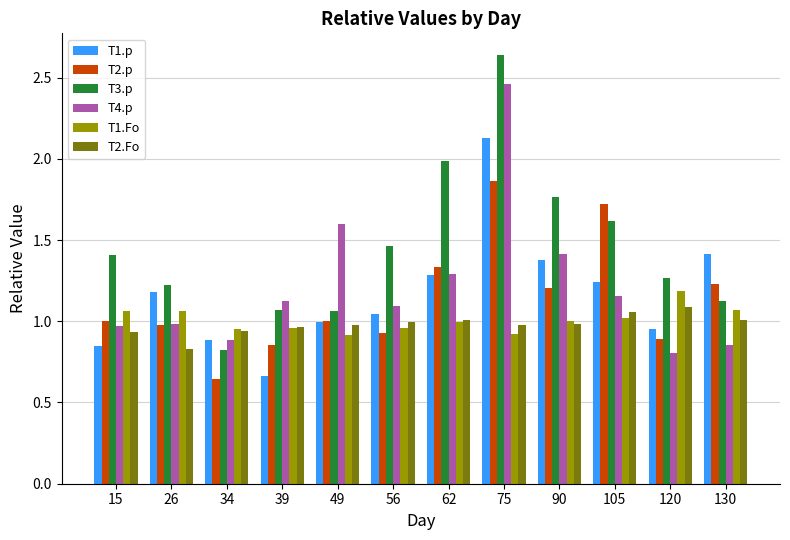

Which series changed the most between 26 and 75?

T4.p